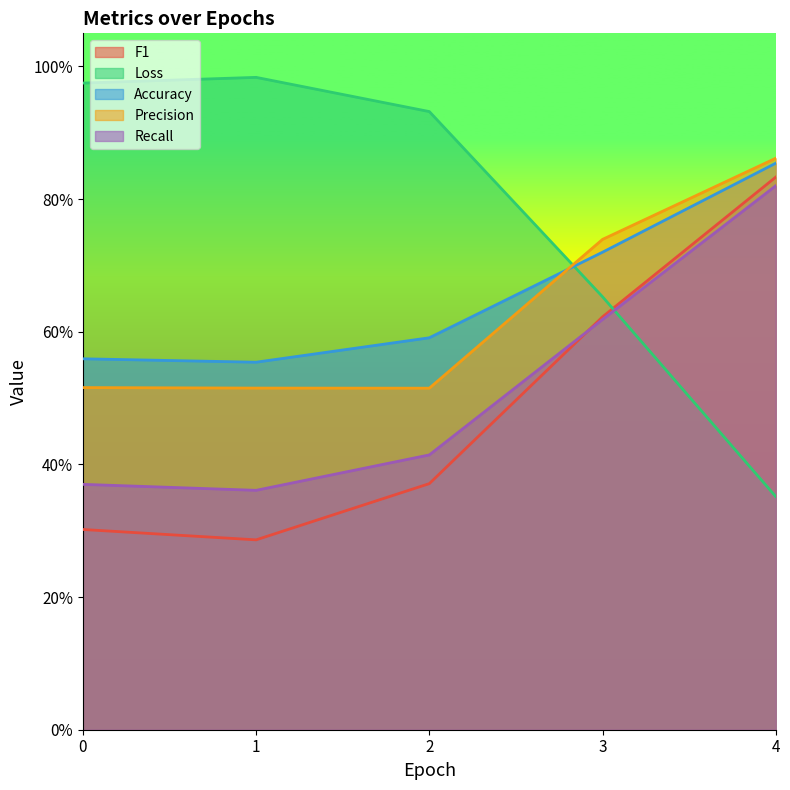

What is the difference between the maximum and minimum values in the Accuracy series?

0.3